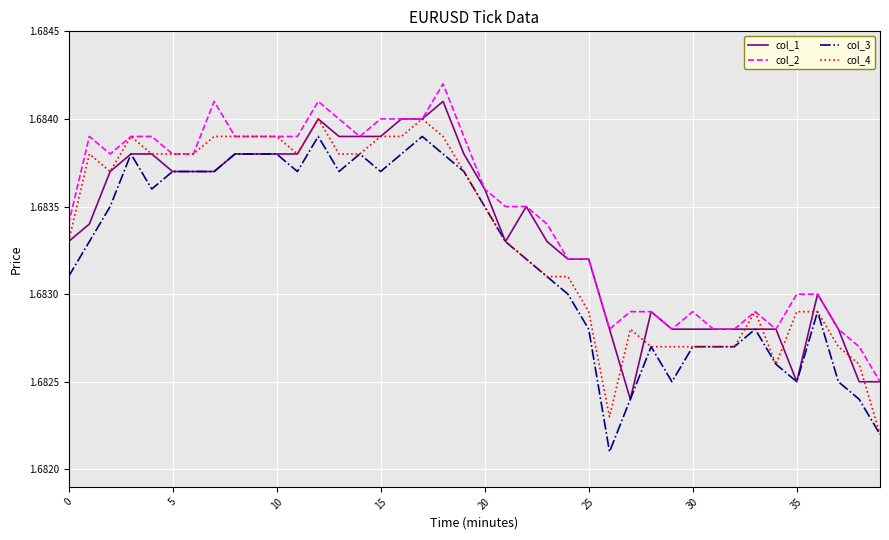

True or false: col_3 and col_2 cross at least once.

False